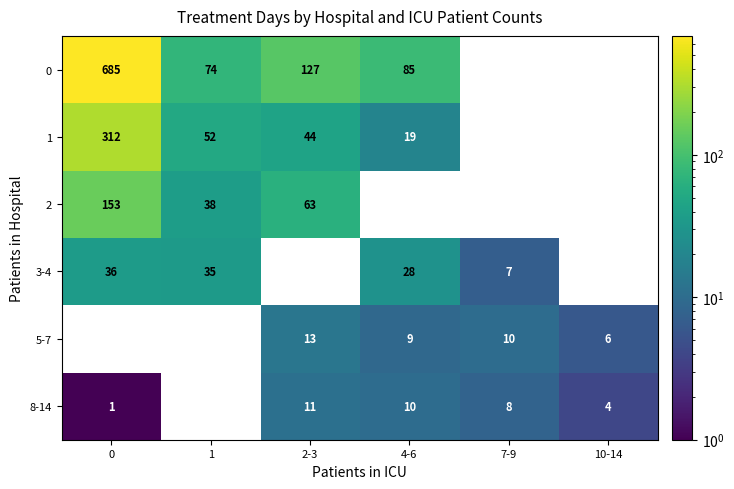

Count the number of categories in the chart.

6